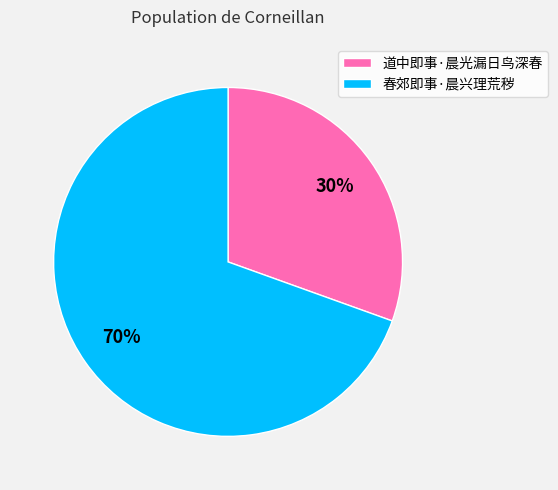

What is the ratio of the value at 道中即事·晨光漏日鸟深春 to the value at 春郊即事·晨兴理荒秽?

0.4